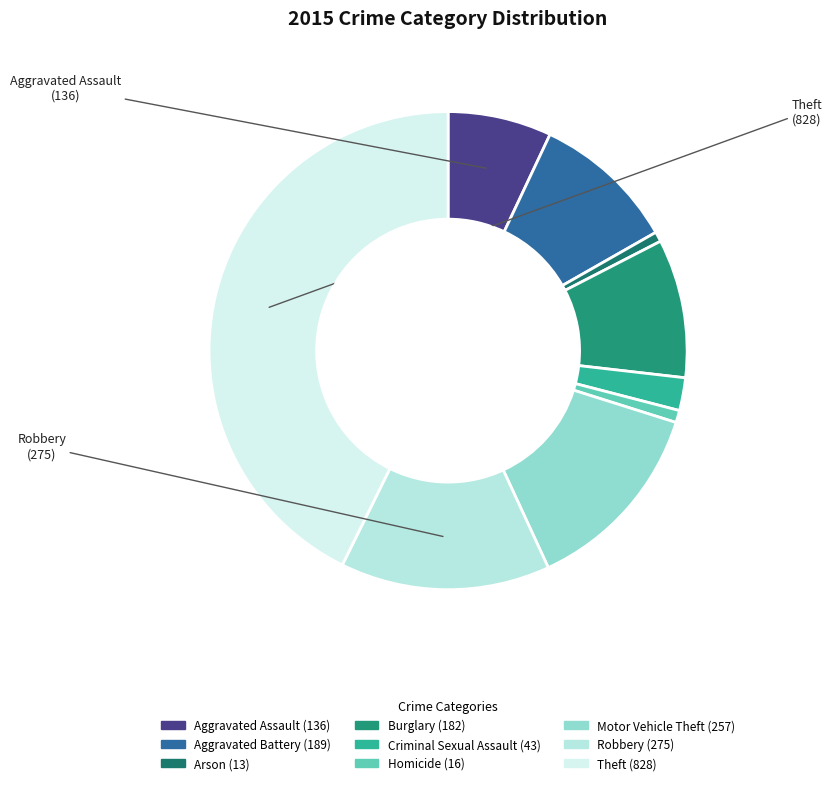

The Burglary slice represents 9% of the pie. True or false?

True